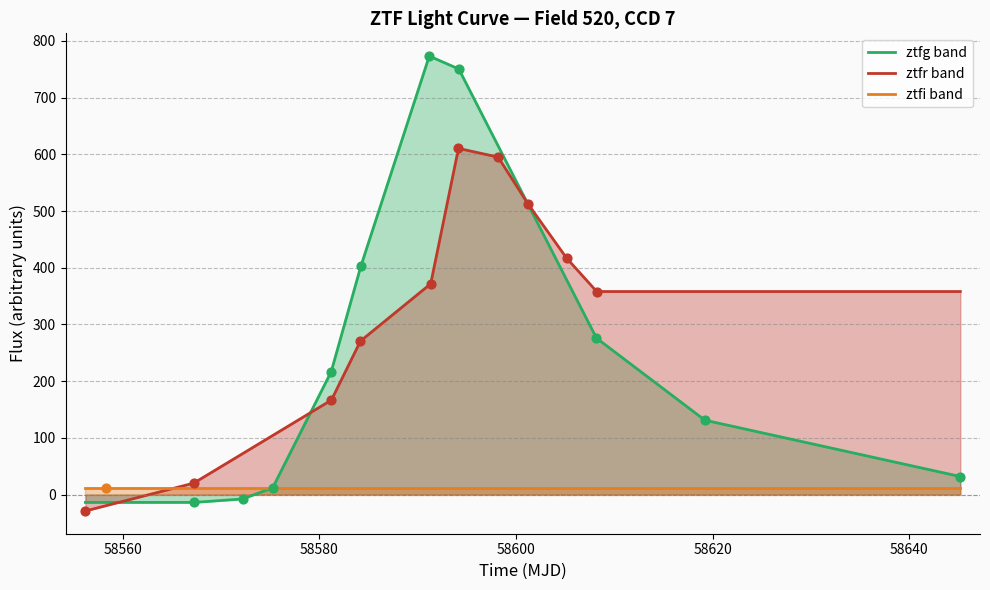

Which series reaches the minimum Y coordinate?

ztfr